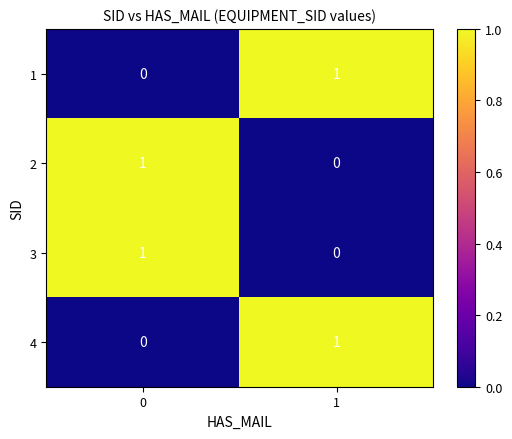

Rank the categories by 3 value from lowest to highest.

1, 0